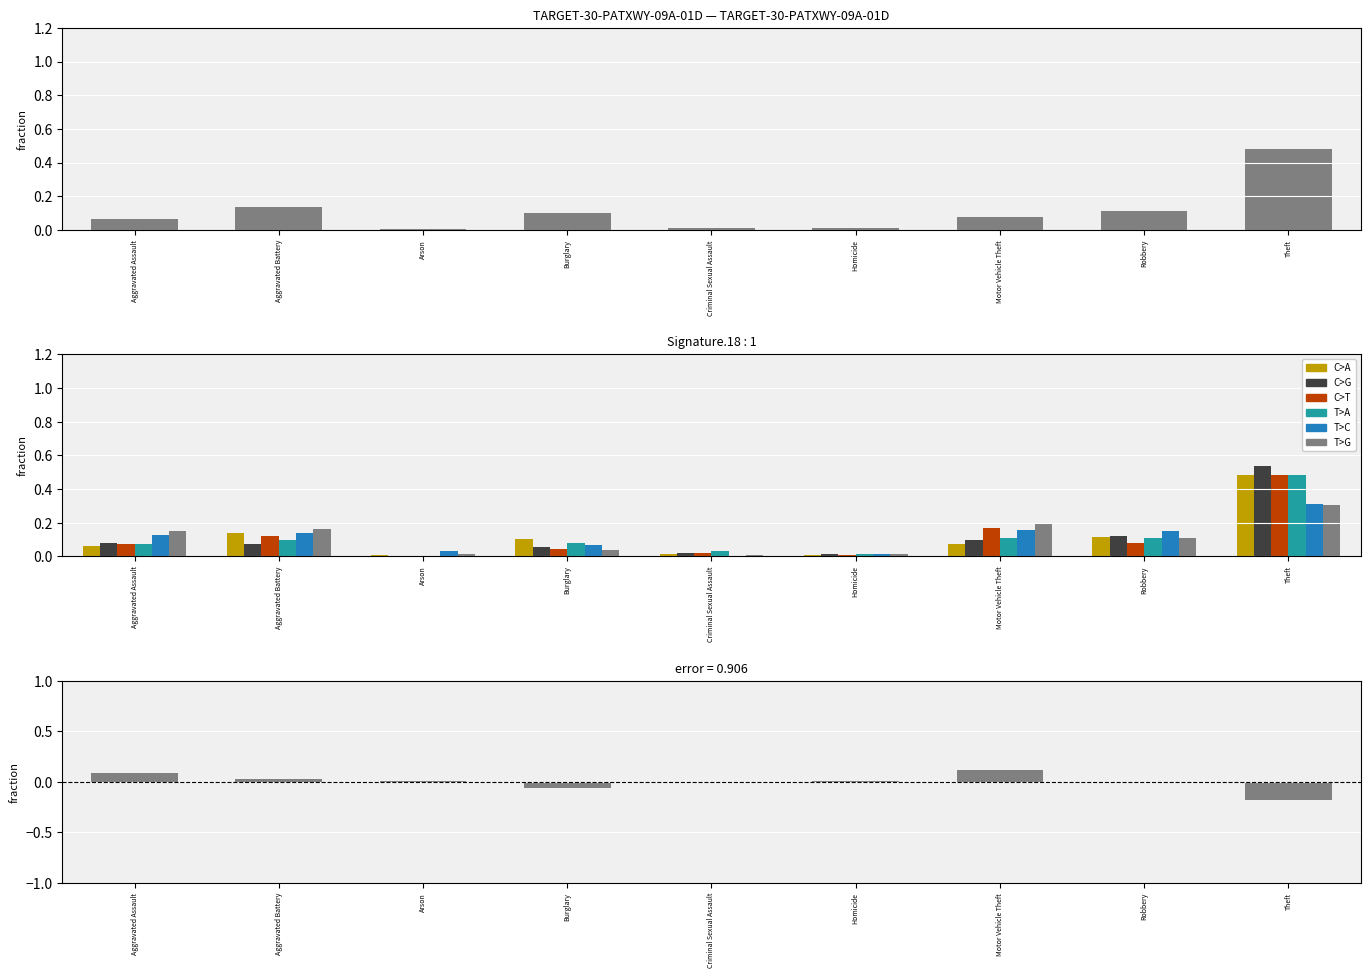

Is it true that the value at Motor Vehicle Theft is 0.2?

False